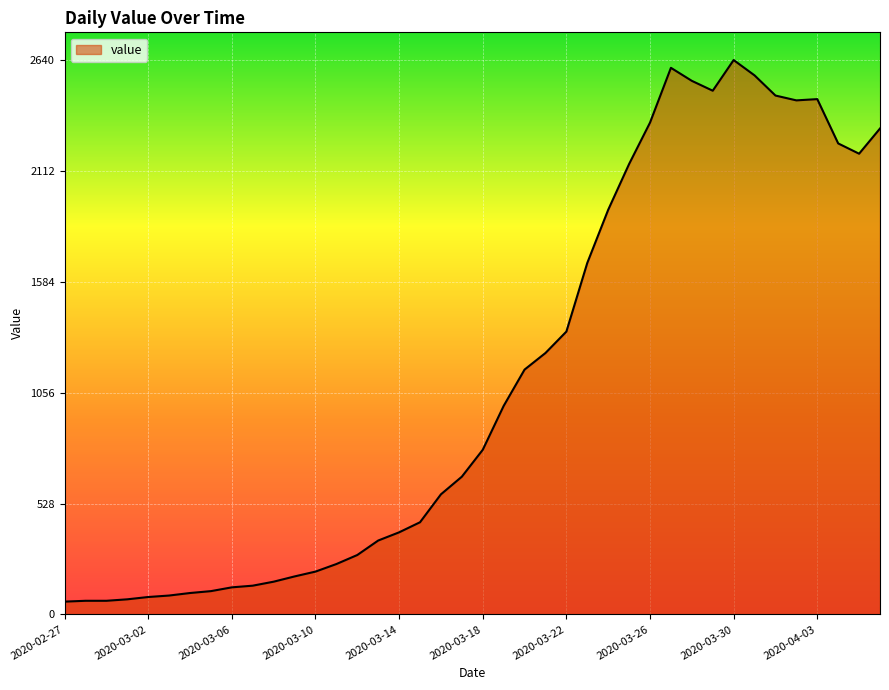

What is the greatest value displayed?

2640